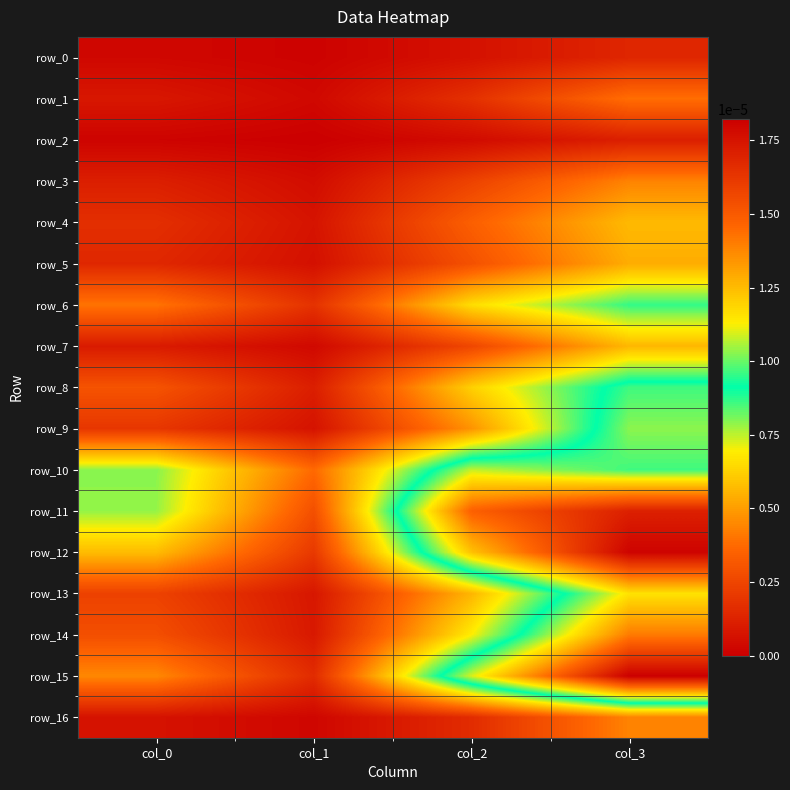

At which label is row_5 closest to 0?

col_1